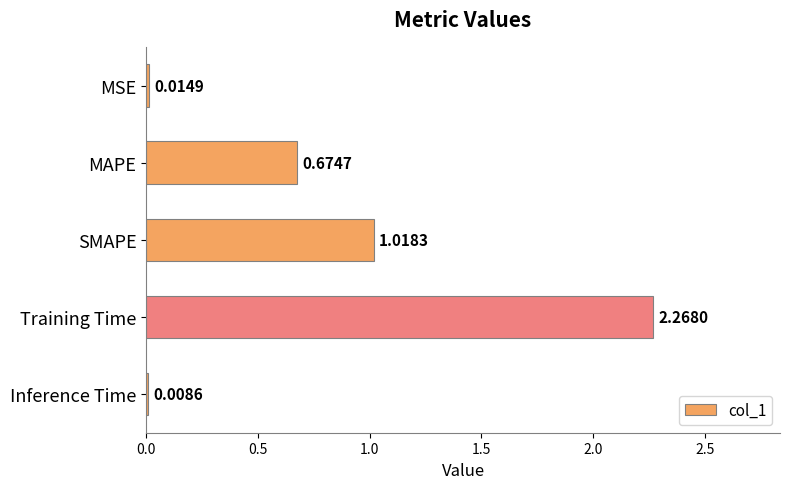

What is the average value?

0.8